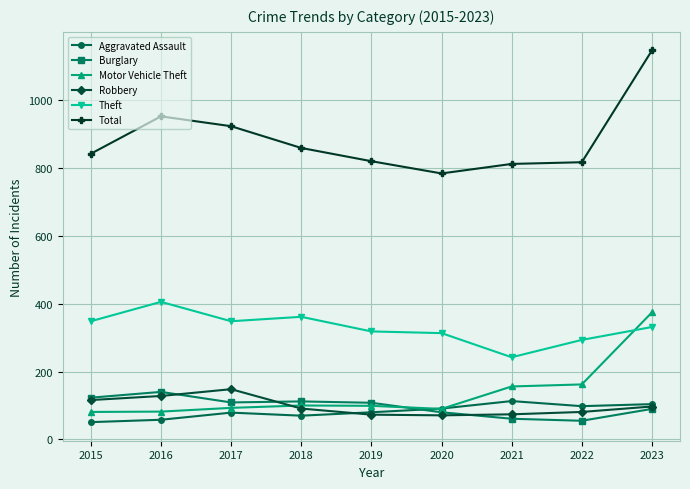

Which series has the largest total across all categories?

Total